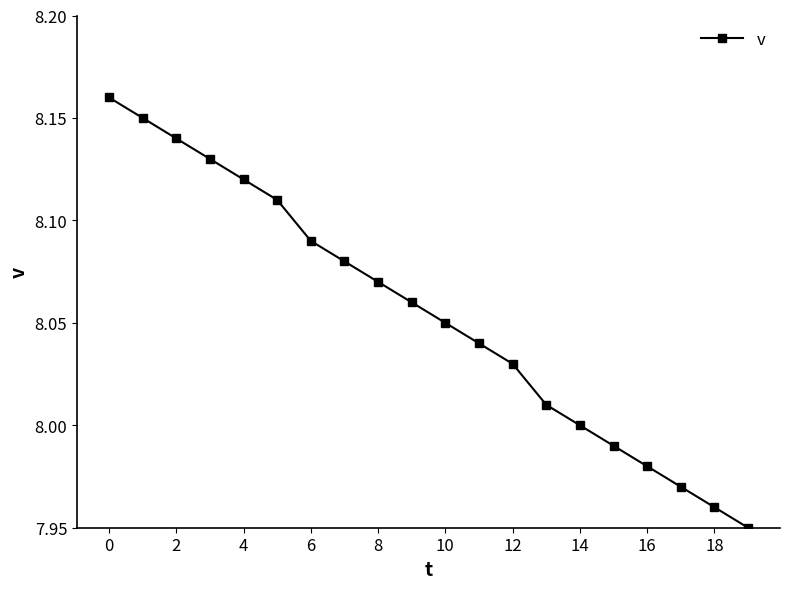

What is the sum of all values?

161.1